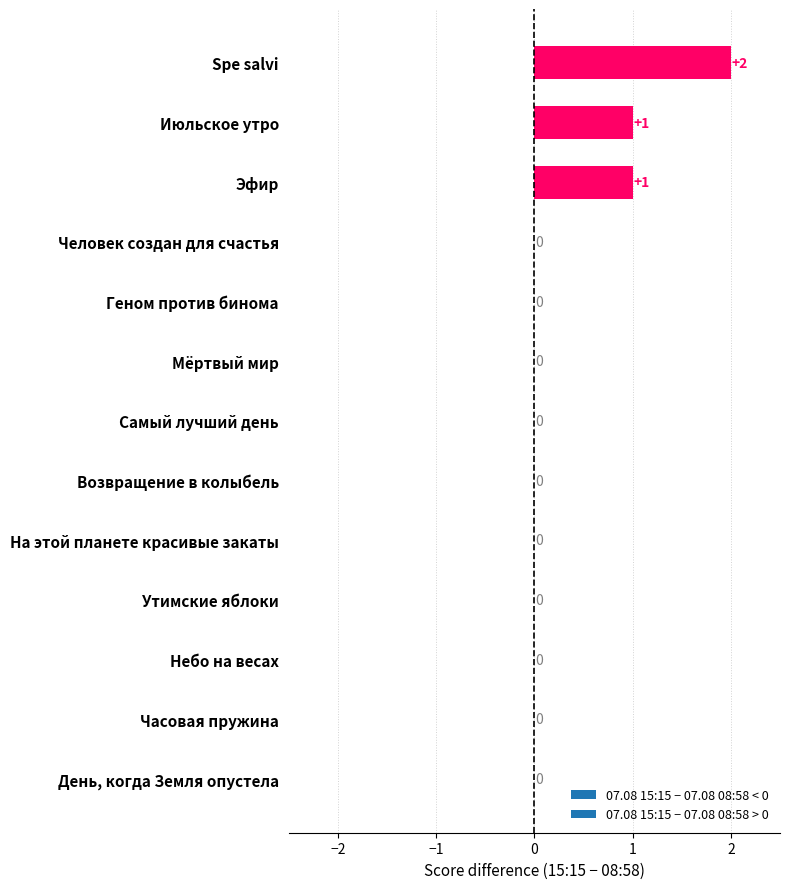

Reading bottom to top, list all the values displayed in this chart.

День, когда Земля опустела=0	Часовая пружина=0	Небо на весах=0	Утимские яблоки=0	На этой планете красивые закаты=0	Возвращение в колыбель=0	Самый лучший день=0	Мёртвый мир=0	Геном против бинома=0	Человек создан для счастья=0	Эфир=1	Июльское утро=1	Spe salvi=2